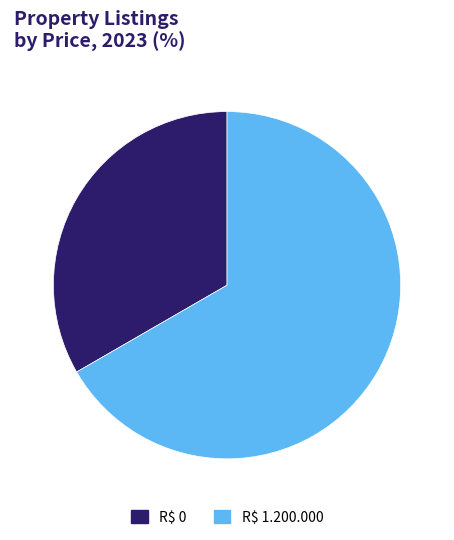

The R$ 0 slice represents 33% of the pie. True or false?

True